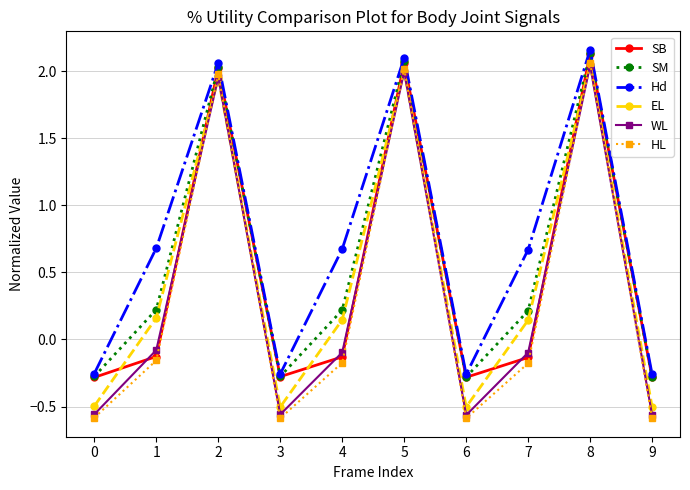

At which label does SM first exceed 0?

1